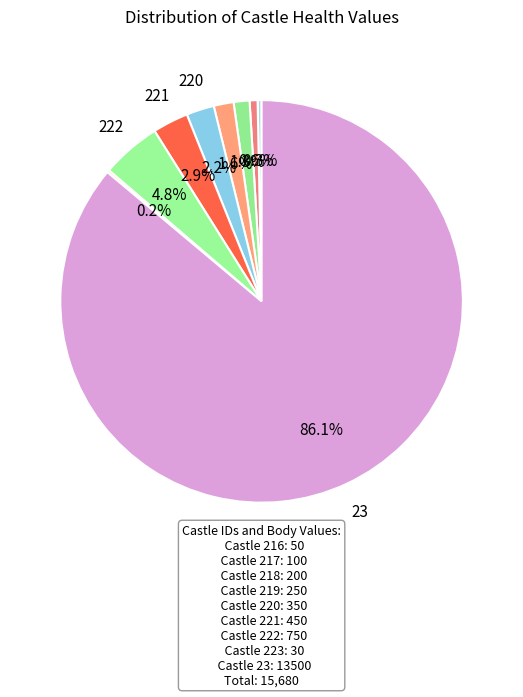

Which category has the smallest portion of the pie?

223